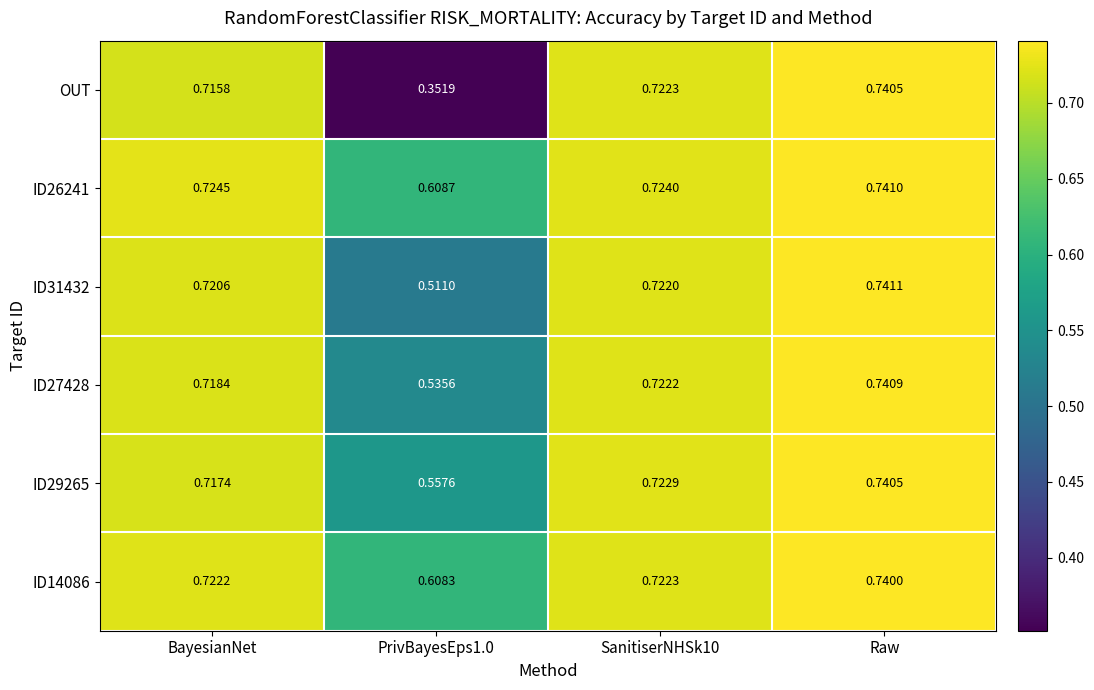

At which label does ID26241 reach its peak?

Raw